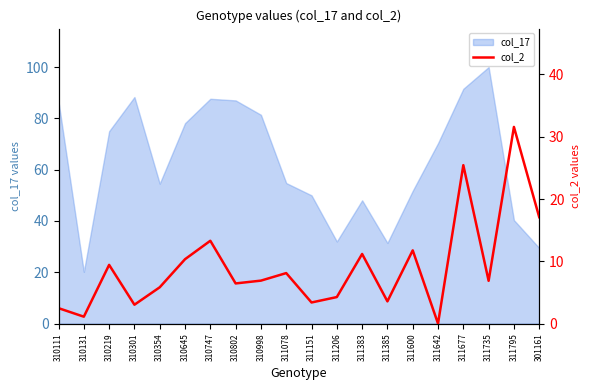

What is the difference between the second highest and second lowest values?

24.3